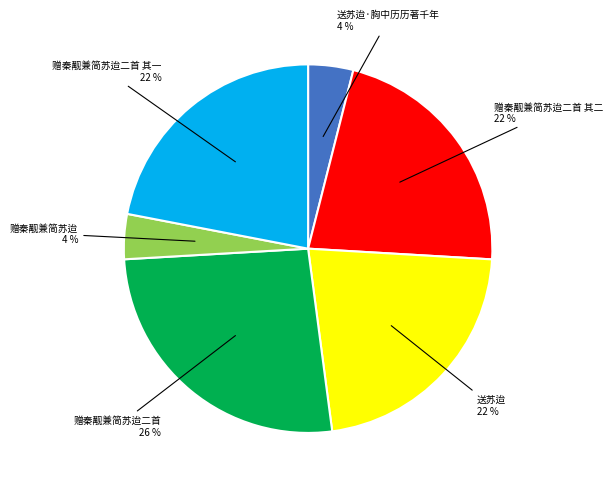

To the nearest percent, what is the difference between the largest and smallest slice percentages?

22%